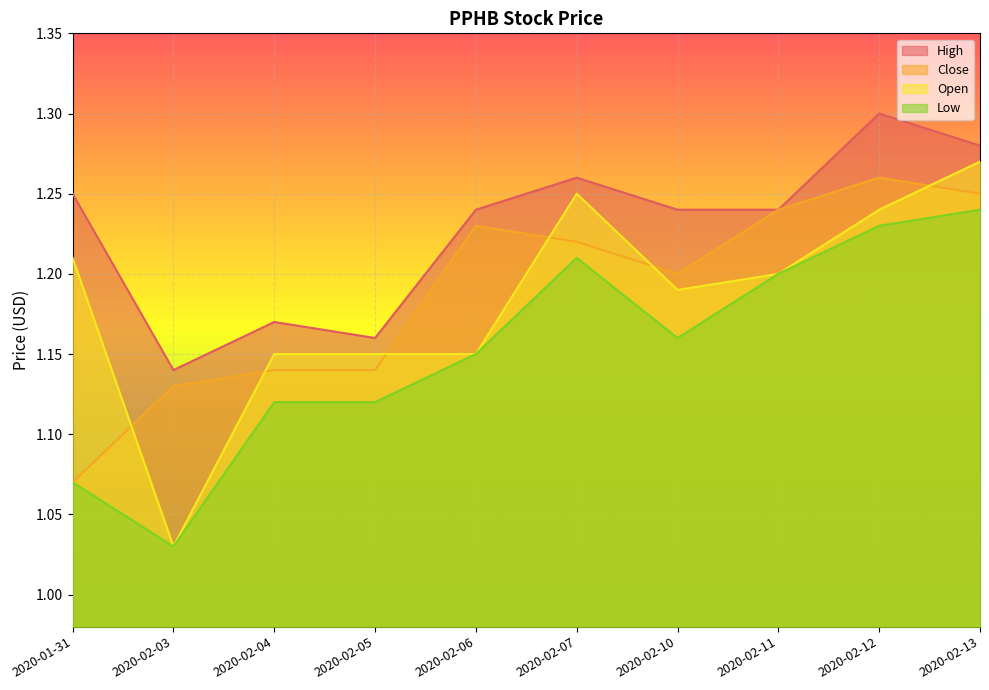

True or false: low and high intersect in this chart.

False